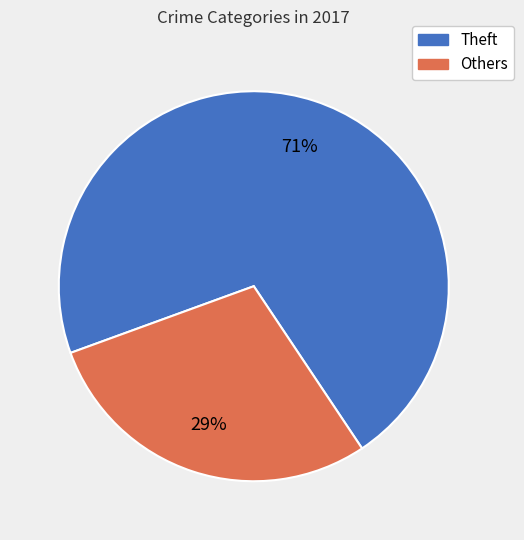

To the nearest percent, what is the difference between the largest and smallest slice percentages?

42%